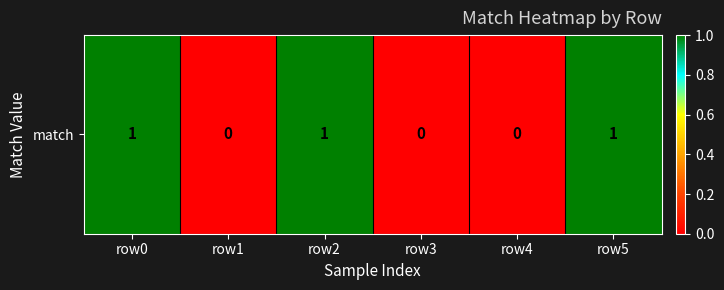

Which label corresponds to the smallest value in the chart?

row1